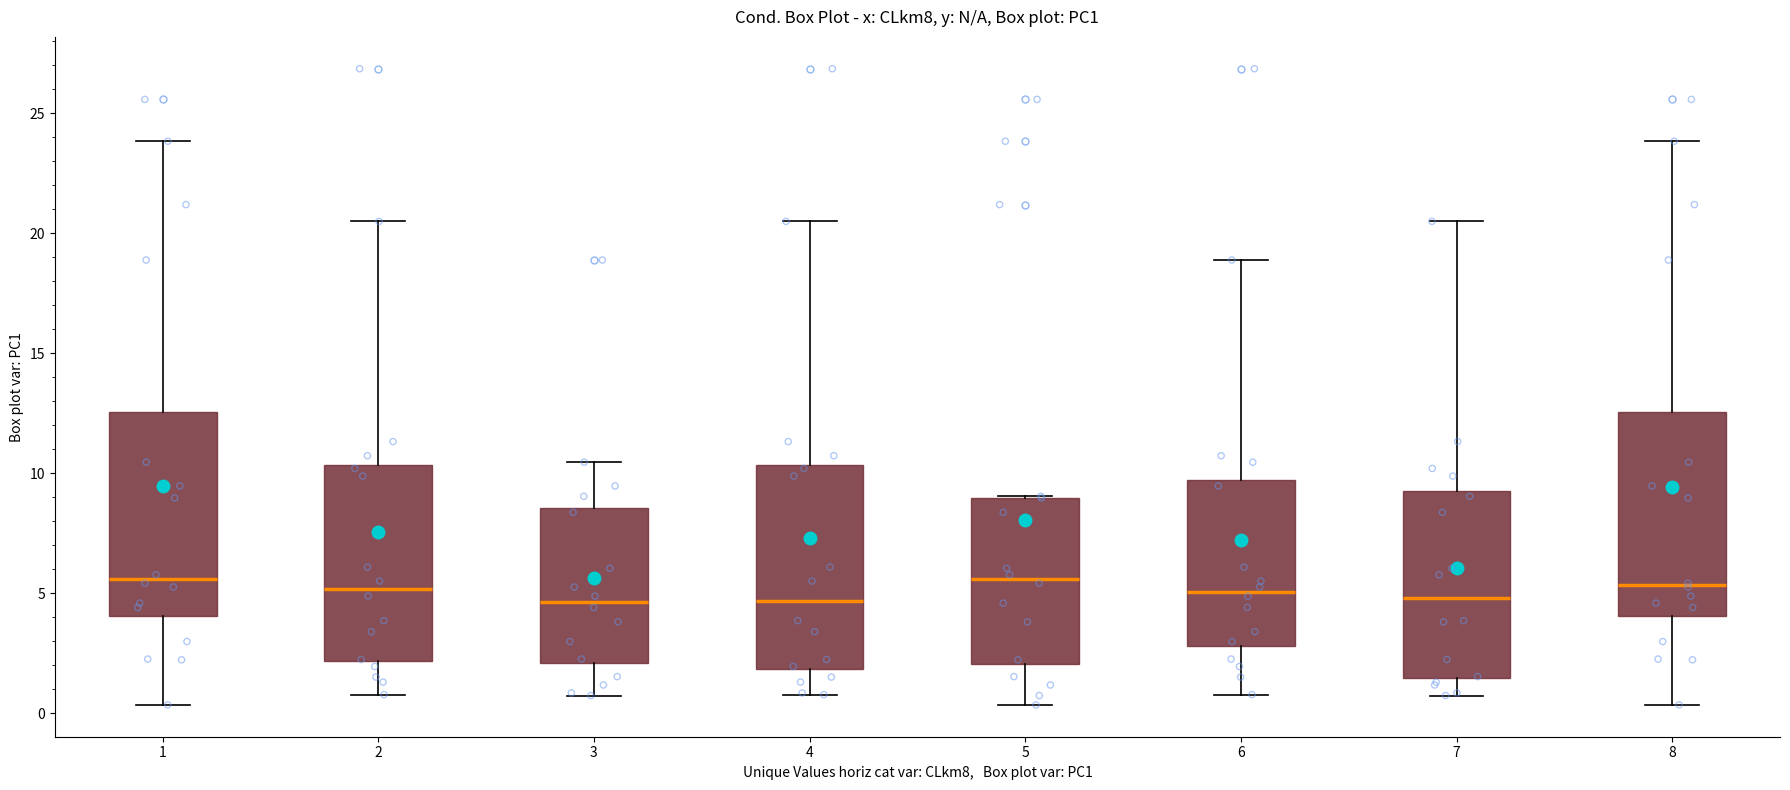

Reading left to right, read every box against the y-axis: the position of its median line, the range the box covers, and the ends of its whiskers. The values are not printed on the chart, so give them approximately, as read against the axis.

1: median 5.5, box 4.0 to 12.5, whiskers 0.5 to 24.0
2: median 5.0, box 2.0 to 10.5, whiskers 1.0 to 20.5
3: median 4.5, box 2.0 to 8.5, whiskers 0.5 to 10.5
4: median 4.5, box 2.0 to 10.5, whiskers 1.0 to 20.5
5: median 5.5, box 2.0 to 9.0, whiskers 0.5 to 9.0
6: median 5.0, box 3.0 to 9.5, whiskers 1.0 to 19.0
7: median 5.0, box 1.5 to 9.5, whiskers 0.5 to 20.5
8: median 5.5, box 4.0 to 12.5, whiskers 0.5 to 24.0